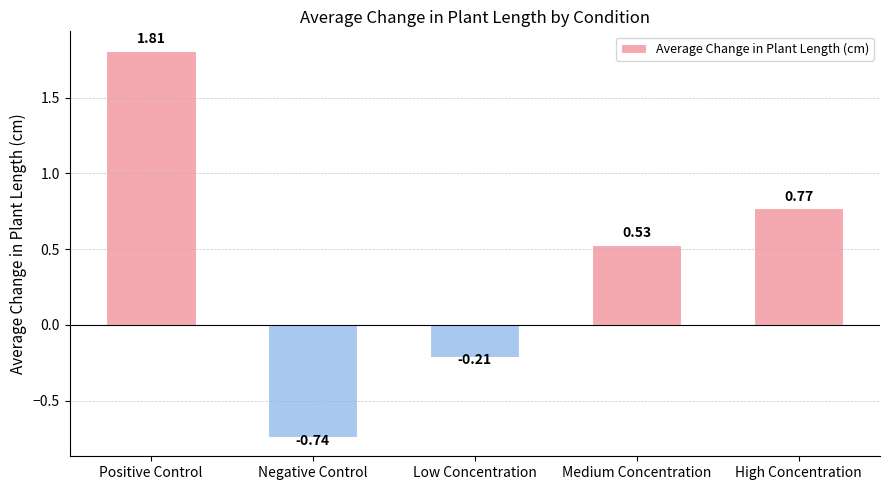

Rank the categories by value from highest to lowest.

Positive Control, High Concentration, Medium Concentration, Low Concentration, Negative Control